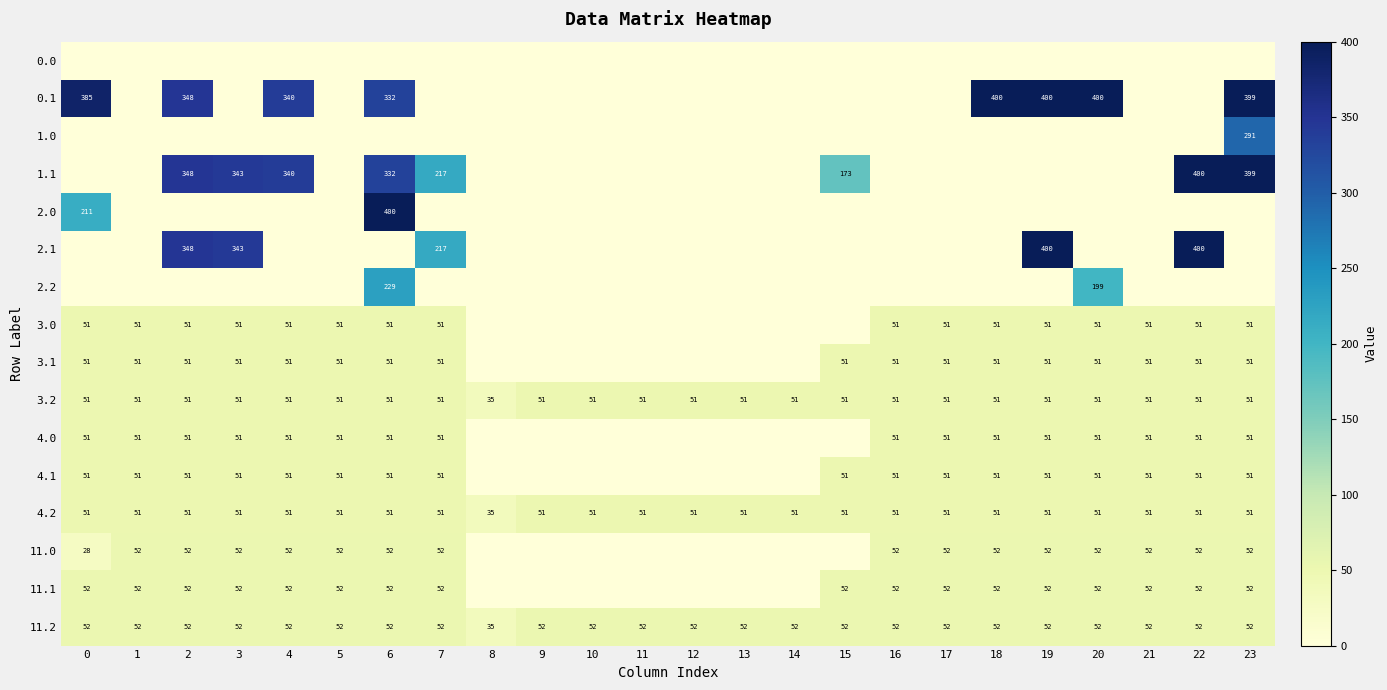

The value of 3.0 at 18 is 23. True or false?

False